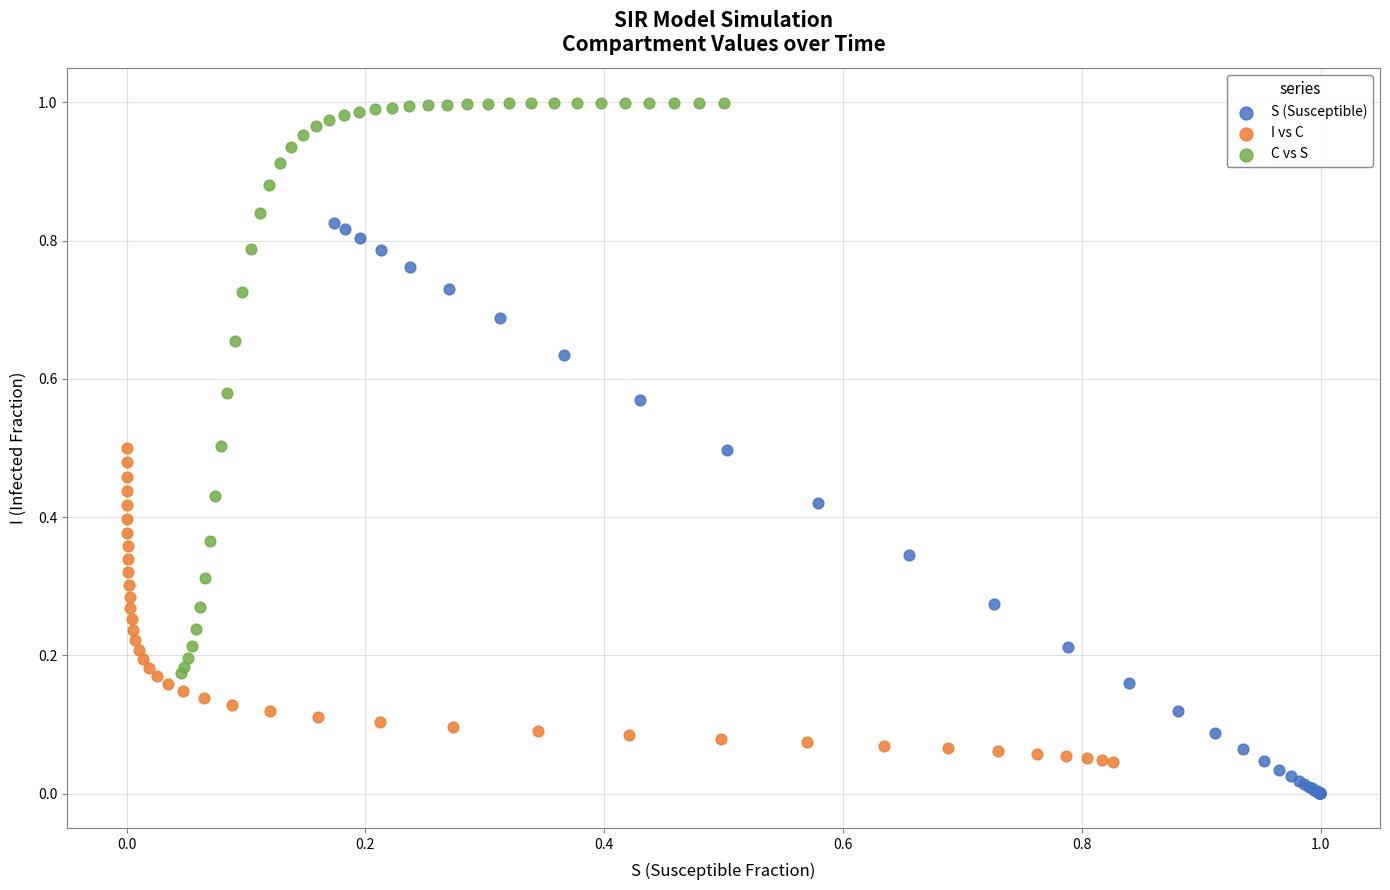

Which series contains the lowest Y value?

S (Susceptible)